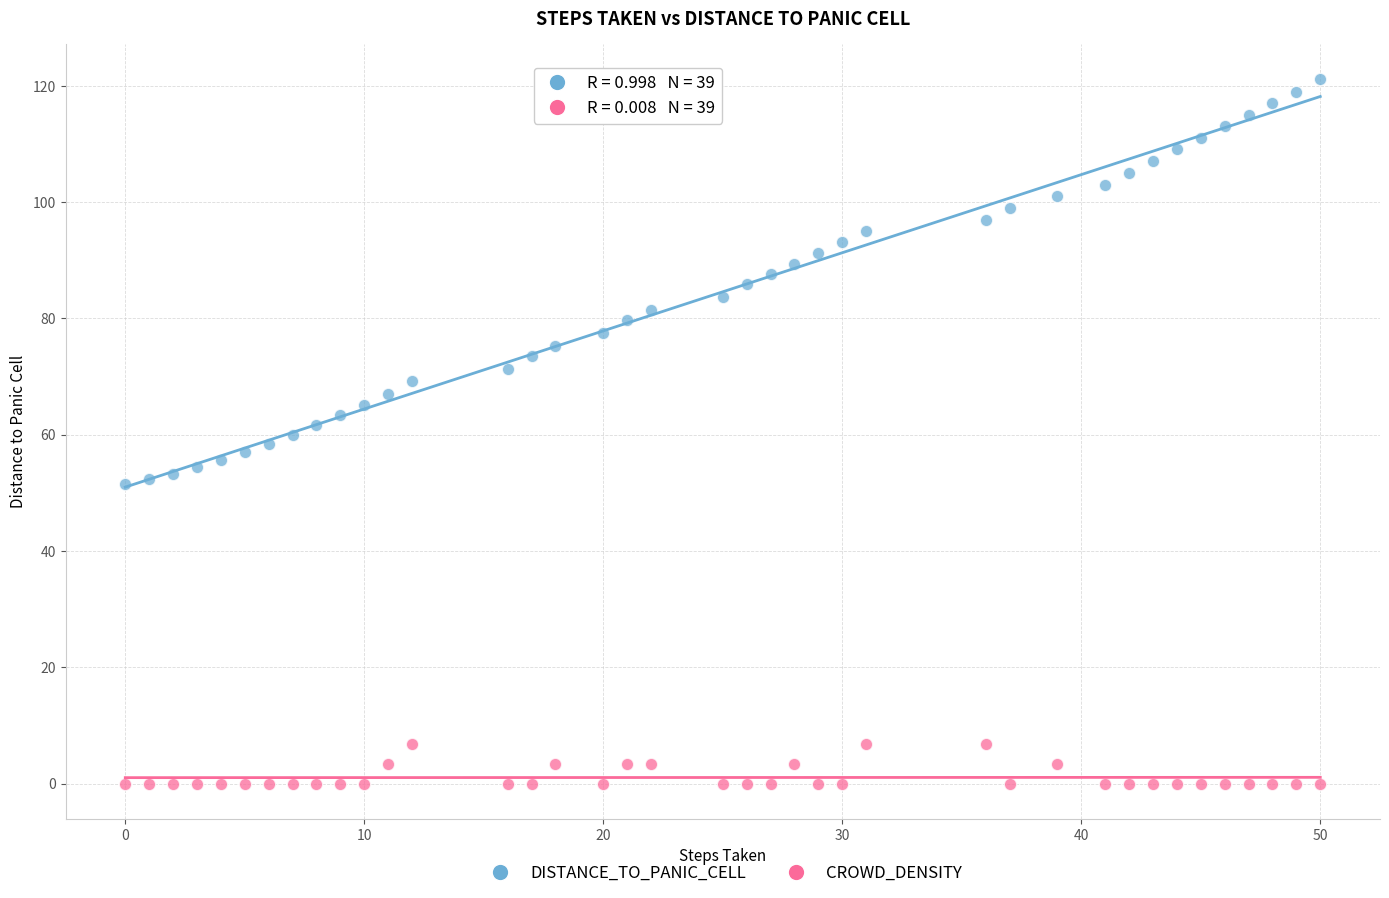

Across all data points, what is the range of X values (max minus min)?

50.0